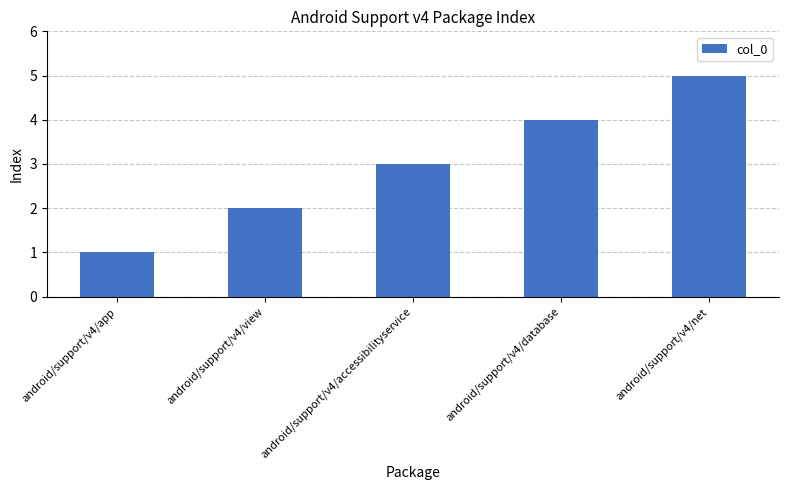

Which has a higher value, android/support/v4/net or android/support/v4/app?

android/support/v4/net